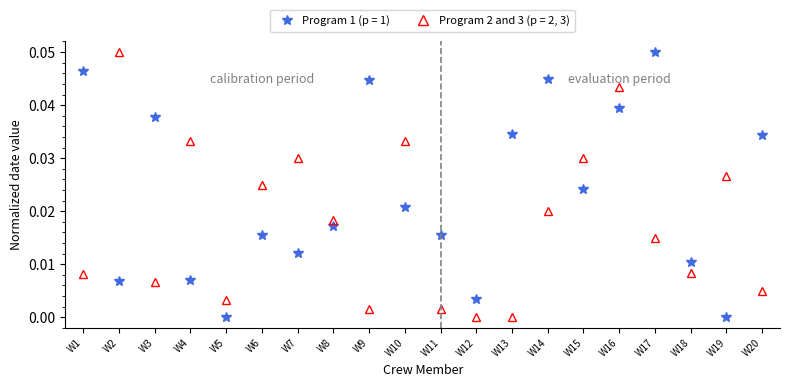

How many series are shown in this chart?

2